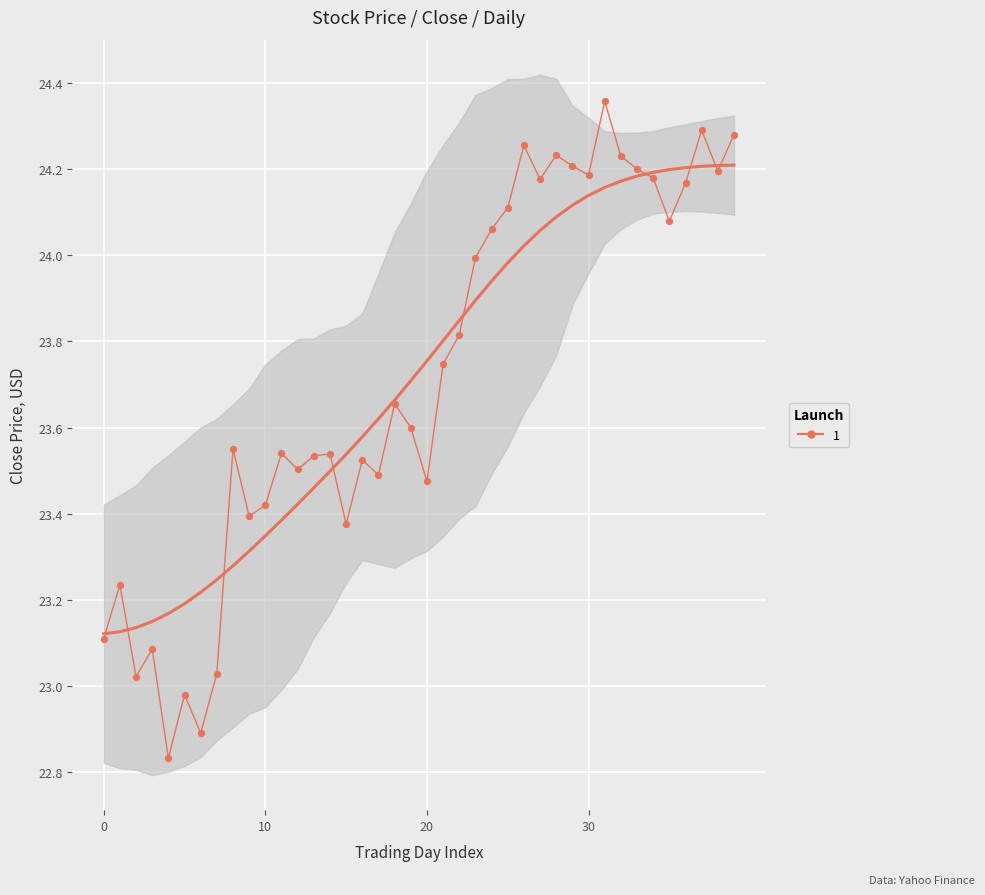

What is the change in value from 23 to 34?

+0.2